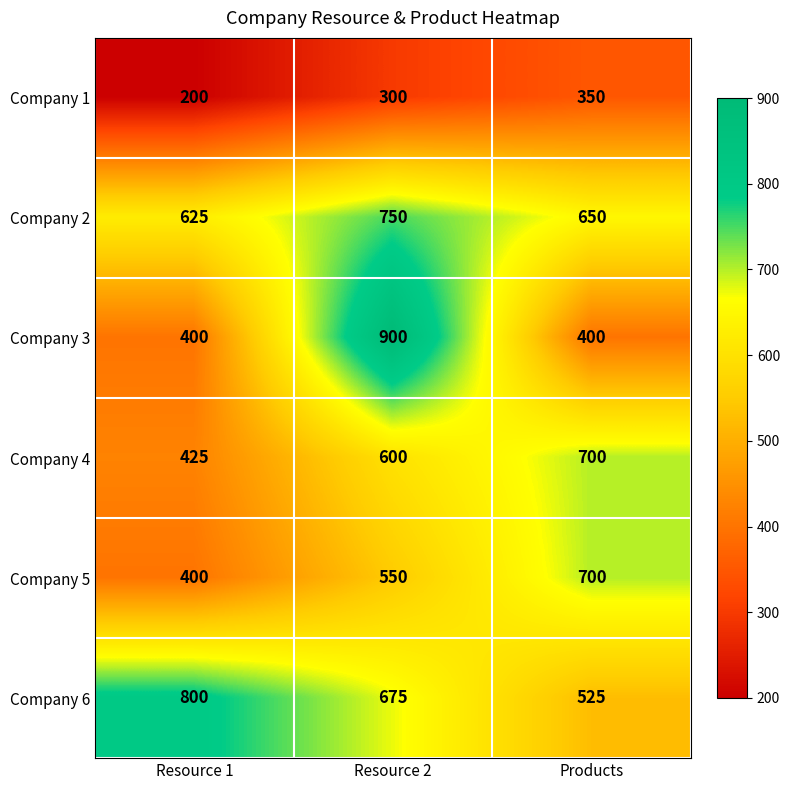

The Company 1 series shows 455 at Resource 2. True or false?

False